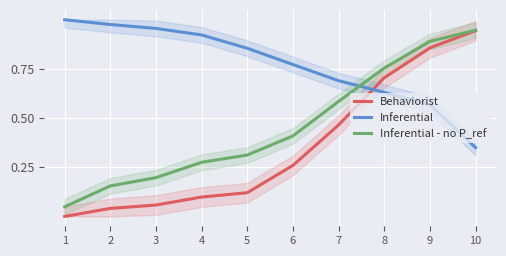

True or false: Behaviorist has more than 2 points higher than both neighbors.

False